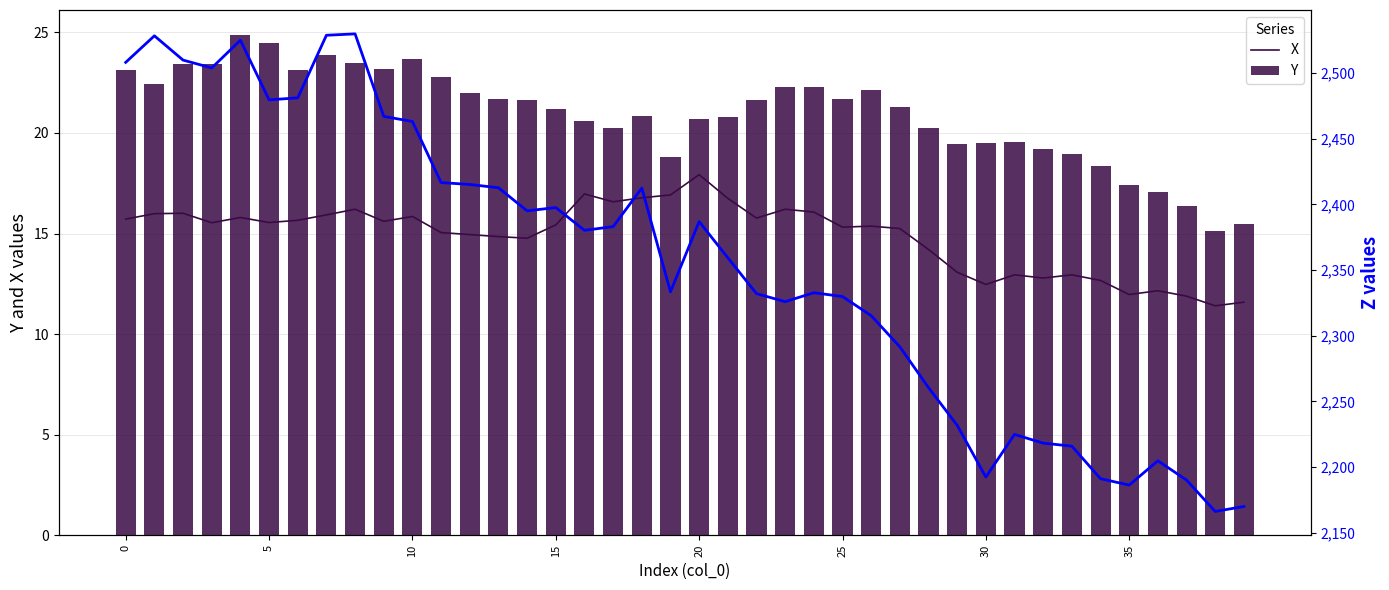

Which series has the largest total across all categories?

Z